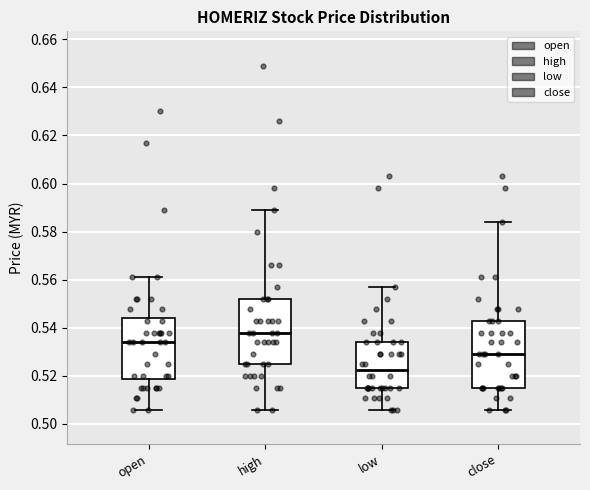

Reading left to right, transcribe this box plot: for each box, give where its median line is, the range the box spans, and where its two whiskers end, as read against the y-axis. The values are not printed on the chart, so give them approximately, as read against the axis.

open: median 0.534, box 0.518 to 0.544, whiskers 0.506 to 0.562
high: median 0.538, box 0.526 to 0.552, whiskers 0.506 to 0.590
low: median 0.522, box 0.516 to 0.534, whiskers 0.506 to 0.558
close: median 0.530, box 0.516 to 0.544, whiskers 0.506 to 0.584